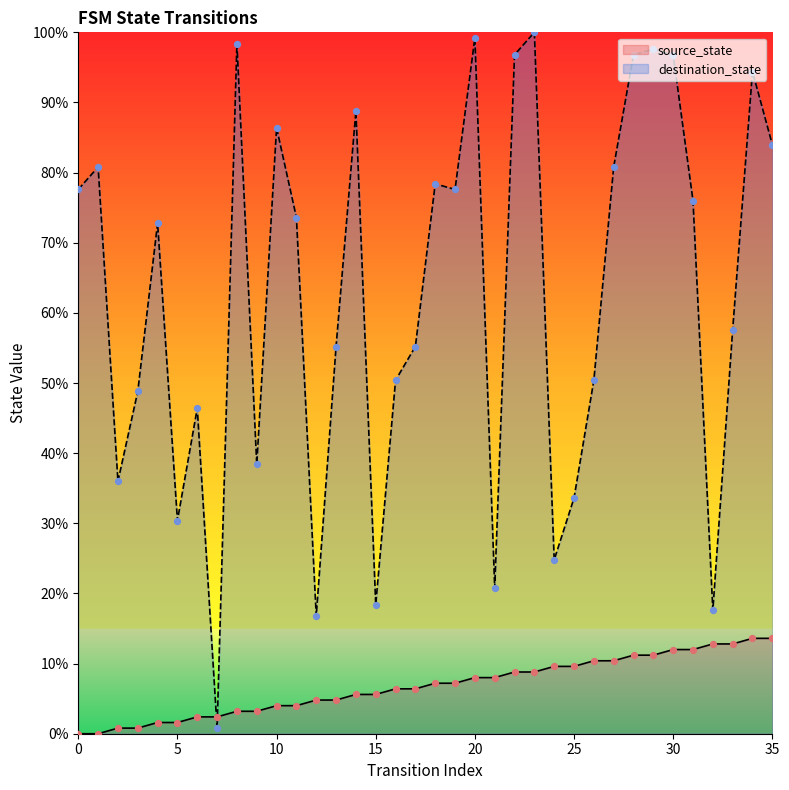

At which category is the sum across all series the highest?

23